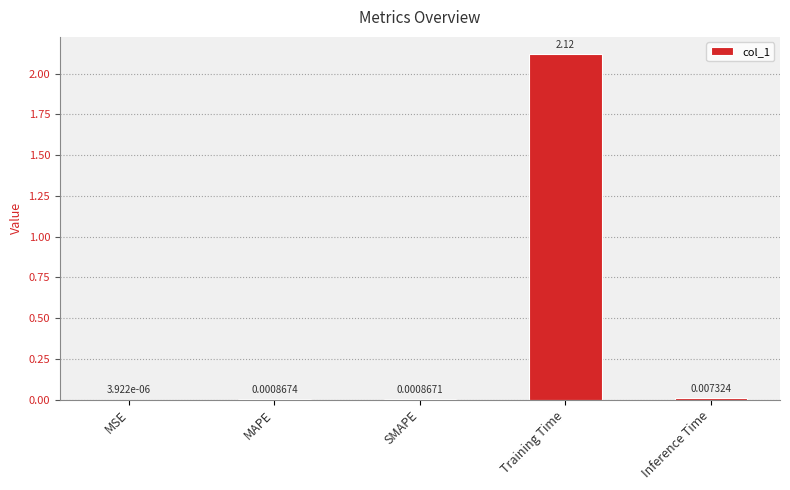

At which label is the value closest to 1?

Inference Time